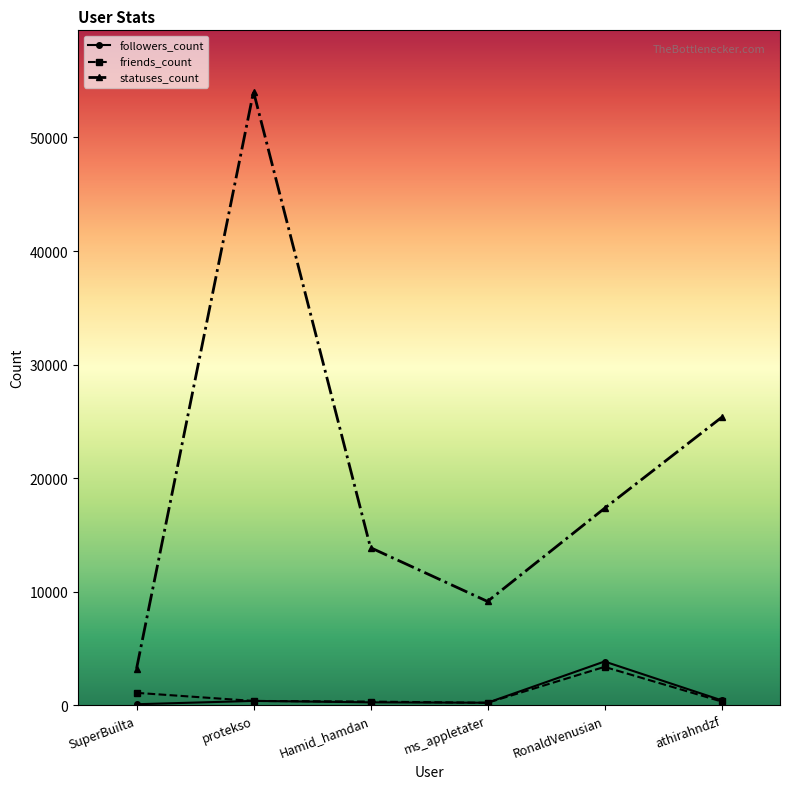

What is the difference between the highest and lowest values at ms_appletater?

8927